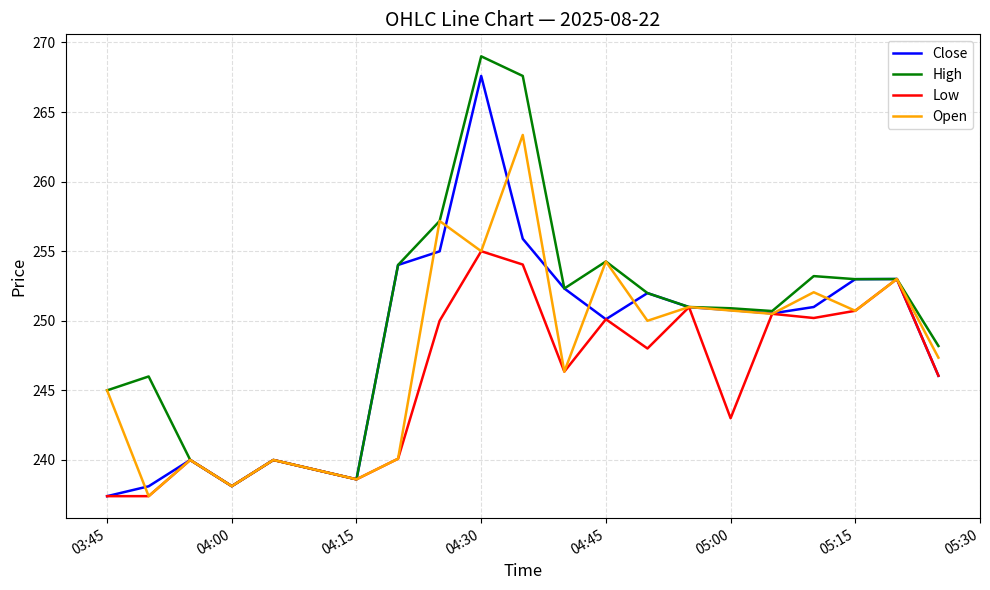

What is the greatest value displayed?

269.0